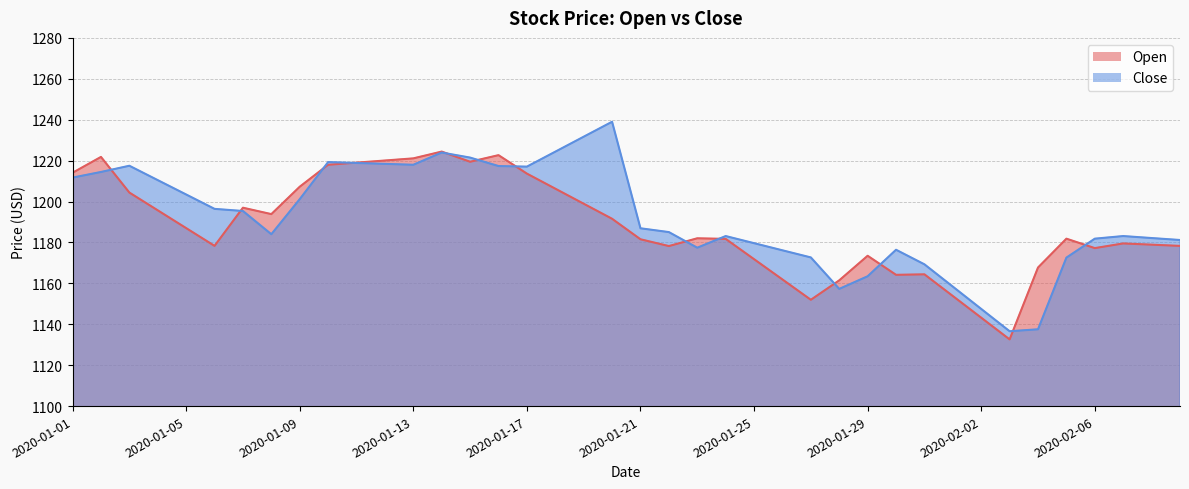

Reading left to right, extract all data points from this chart.

Open: 2020-01-01=1214.1	2020-01-02=1221.8	2020-01-03=1204.4	2020-01-04=1195.7	2020-01-05=1187.0	2020-01-06=1178.3	2020-01-07=1197.0	2020-01-08=1193.8	2020-01-09=1207.2	2020-01-10=1218.0	2020-01-11=1219.0	2020-01-12=1220.0	2020-01-13=1221.1	2020-01-14=1224.4	2020-01-15=1219.4	2020-01-16=1222.7	2020-01-17=1213.7	2020-01-18=1206.3	2020-01-19=1198.9	2020-01-20=1191.6	2020-01-21=1181.5	2020-01-22=1178.2	2020-01-23=1182.0	2020-01-24=1181.7	2020-01-25=1171.8	2020-01-26=1161.9	2020-01-27=1152.0	2020-01-28=1161.5	2020-01-29=1173.5	2020-01-30=1164.2	2020-01-31=1164.4	2020-02-01=1153.8	2020-02-02=1143.2	2020-02-03=1132.6	2020-02-04=1167.7	2020-02-05=1181.8	2020-02-06=1177.2	2020-02-07=1179.5	2020-02-08=1178.9	2020-02-09=1178.3
Close: 2020-01-01=1211.7	2020-01-02=1214.5	2020-01-03=1217.5	2020-01-04=1210.5	2020-01-05=1203.4	2020-01-06=1196.4	2020-01-07=1195.4	2020-01-08=1184.0	2020-01-09=1201.2	2020-01-10=1219.3	2020-01-11=1218.8	2020-01-12=1218.4	2020-01-13=1218.0	2020-01-14=1224.0	2020-01-15=1221.5	2020-01-16=1217.3	2020-01-17=1217.1	2020-01-18=1224.4	2020-01-19=1231.7	2020-01-20=1239.0	2020-01-21=1186.9	2020-01-22=1185.1	2020-01-23=1177.4	2020-01-24=1183.1	2020-01-25=1179.6	2020-01-26=1176.2	2020-01-27=1172.7	2020-01-28=1157.3	2020-01-29=1163.5	2020-01-30=1176.4	2020-01-31=1169.3	2020-02-01=1158.4	2020-02-02=1147.5	2020-02-03=1136.6	2020-02-04=1137.5	2020-02-05=1172.6	2020-02-06=1181.8	2020-02-07=1183.1	2020-02-08=1182.2	2020-02-09=1181.2